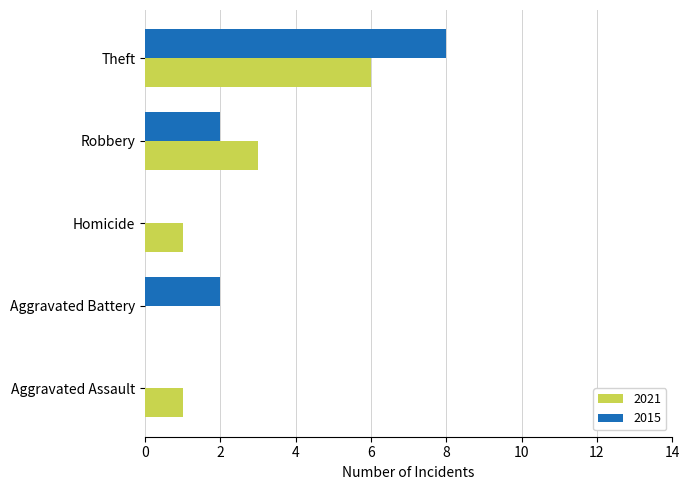

The value of 2021 at Homicide is 2. True or false?

False